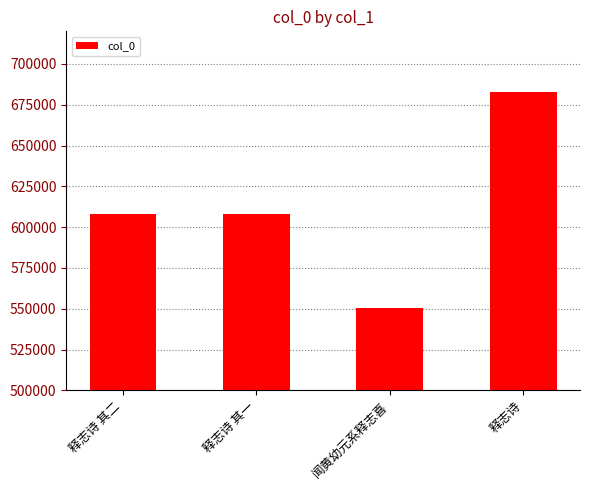

Are the bars grouped side by side (vs. stacked)?

No